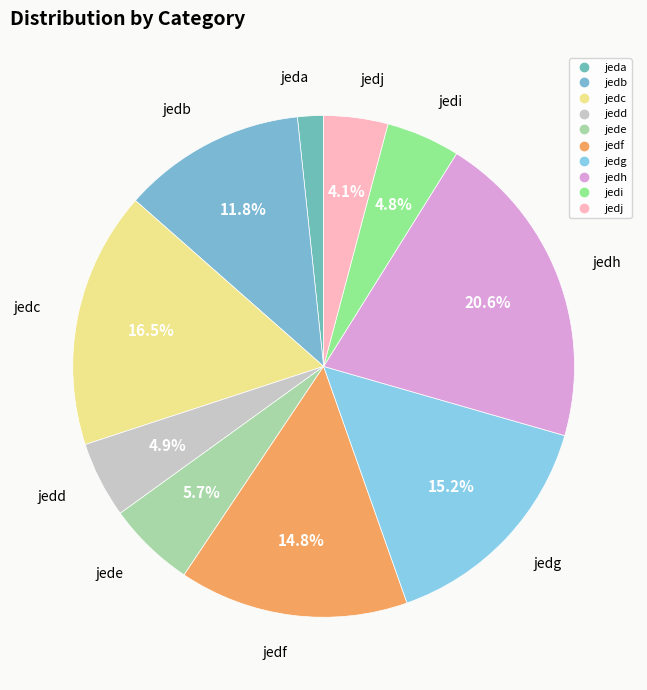

Count the number of slices in the pie.

10